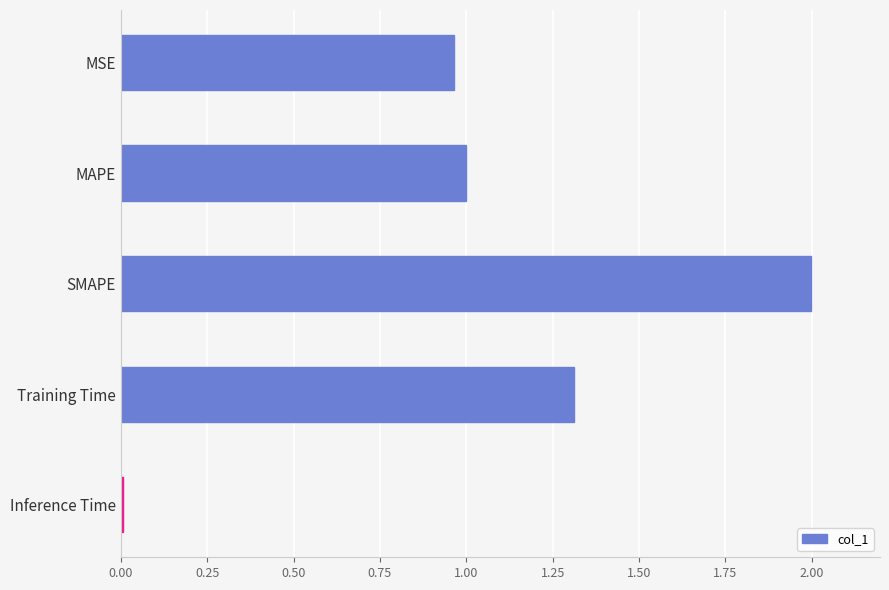

Which label corresponds to the smallest value in the chart?

Inference Time